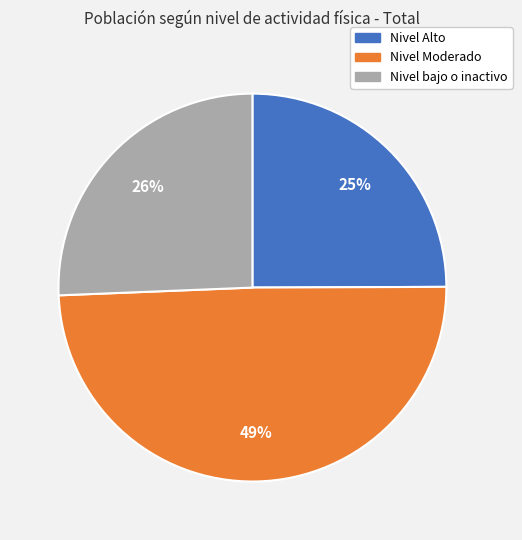

To the nearest percent, what percentage of the pie is Nivel Alto?

25%